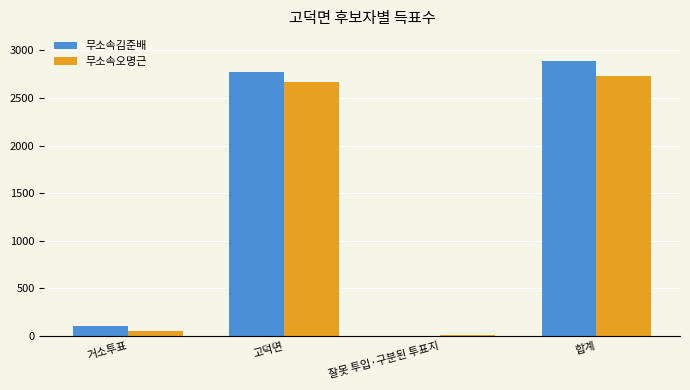

At which label does 무소속김준배 reach its peak?

합계